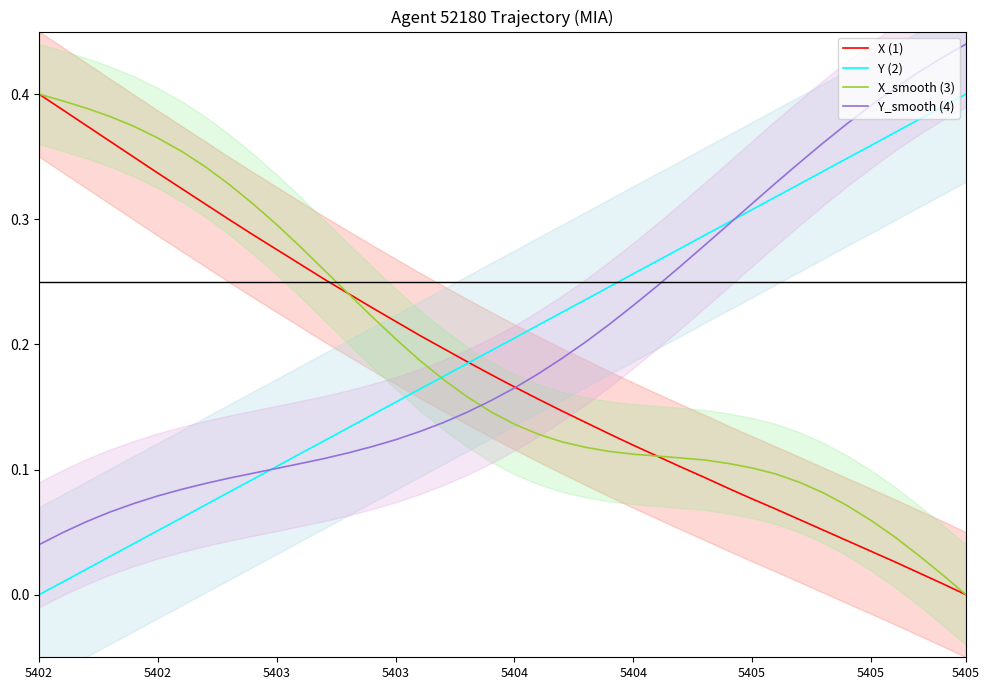

How many intersections are there between X_smooth (3) and Y_smooth (4)?

1